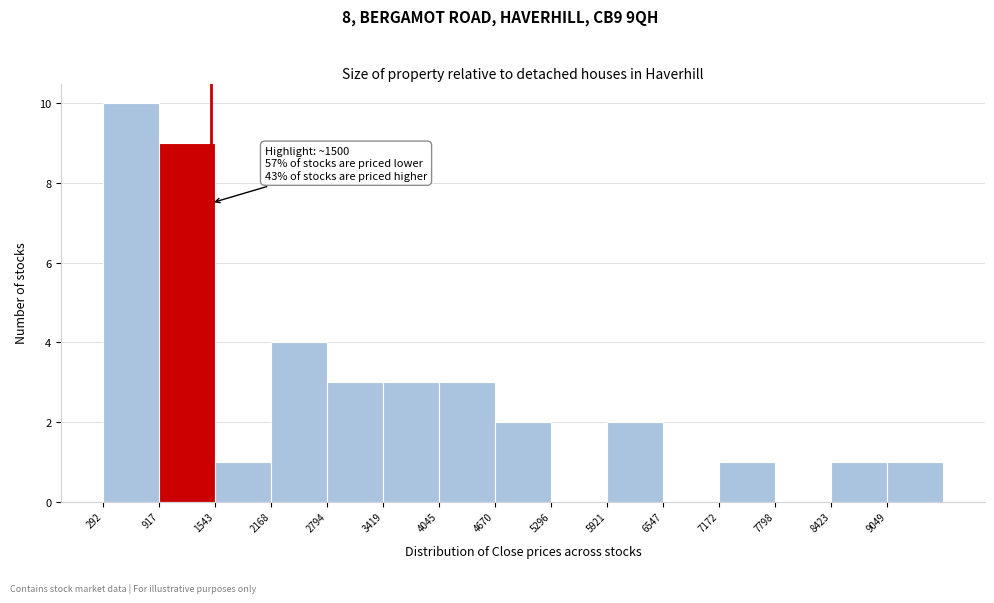

Over which range of the x-axis is the bar tallest?

300 to 900